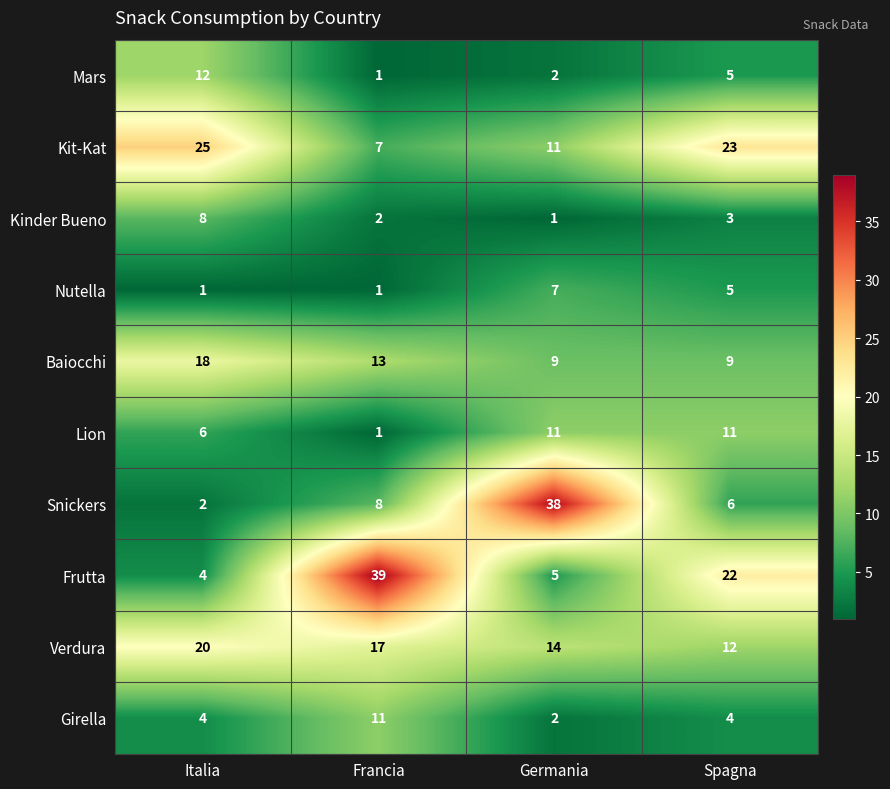

The Frutta series shows 13 at Spagna. True or false?

False